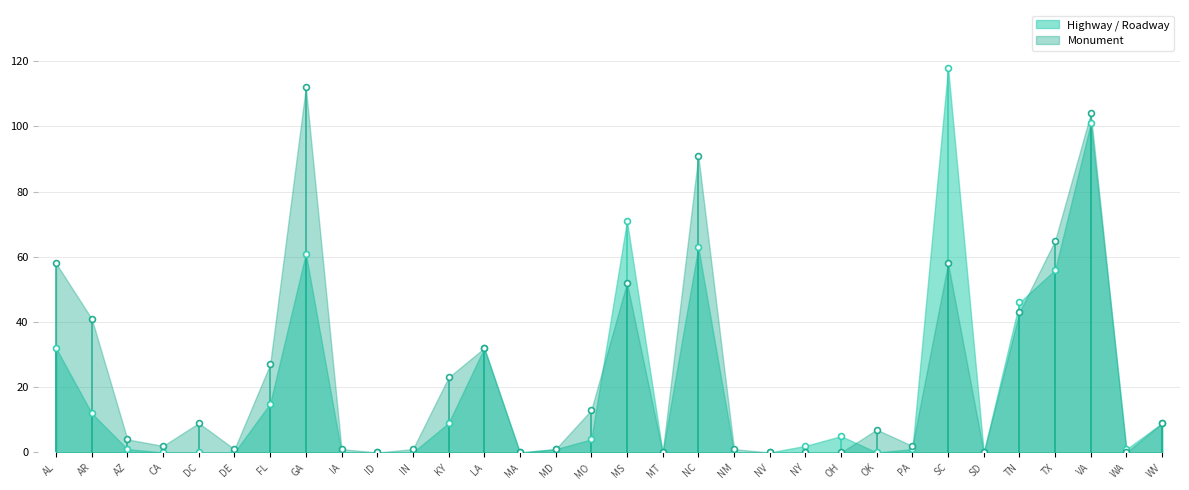

Is the value of Monument at NY greater than the value of Highway / Roadway at NM?

No